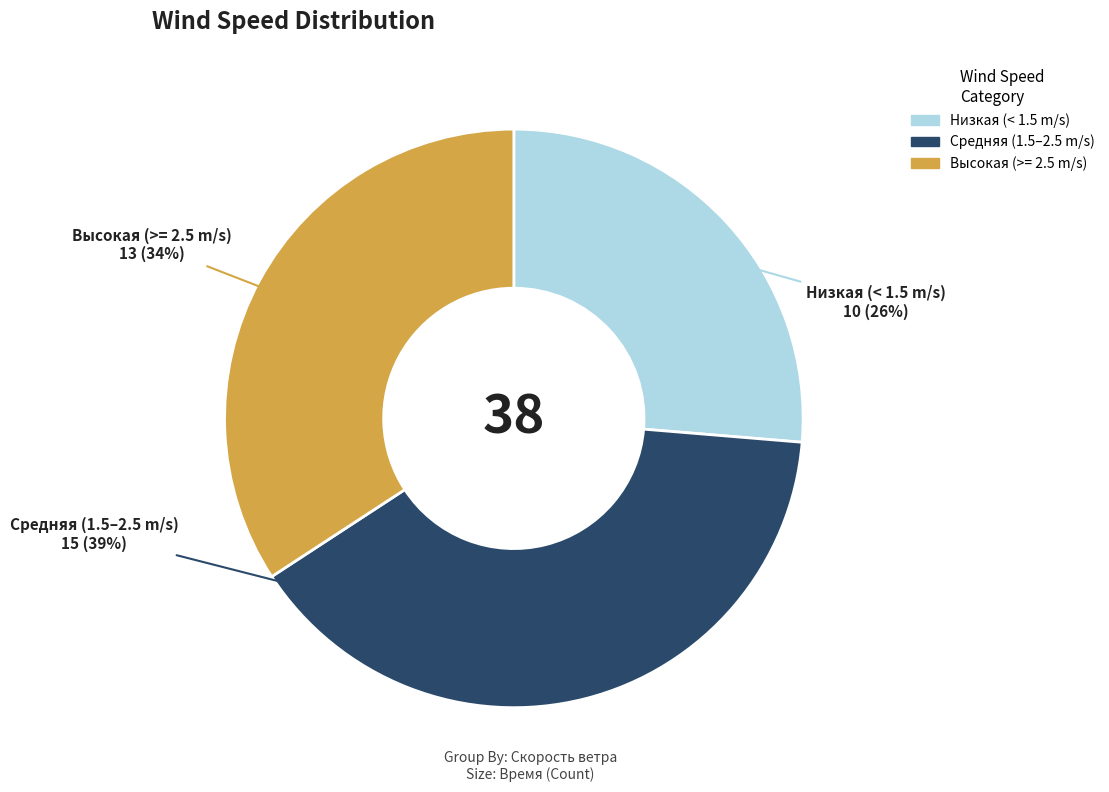

To the nearest percent, what is the difference between the largest and smallest slice percentages?

13%